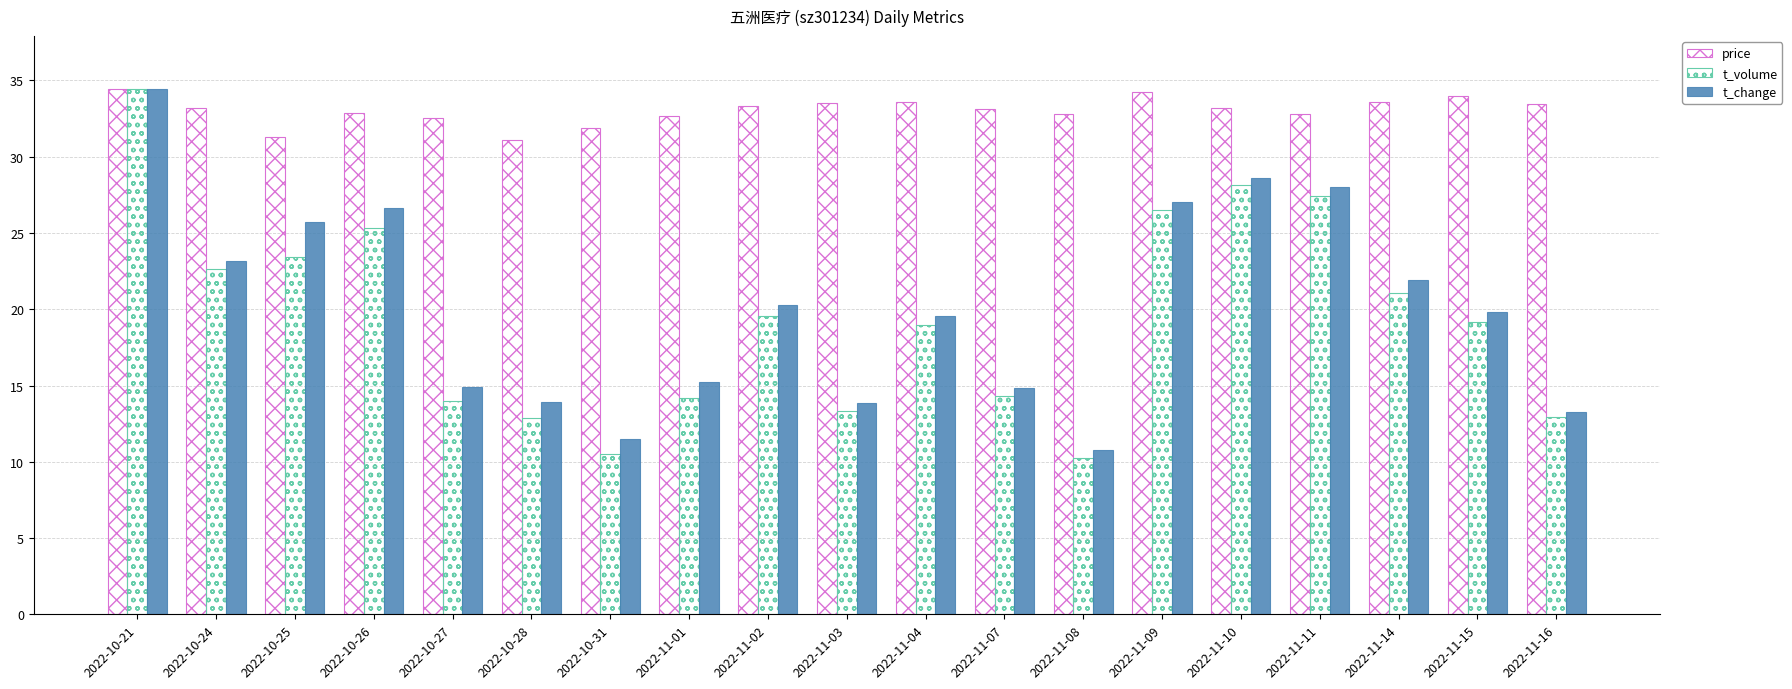

Is the value of price at 2022-11-01 greater than the value of t_change at 2022-11-10?

Yes